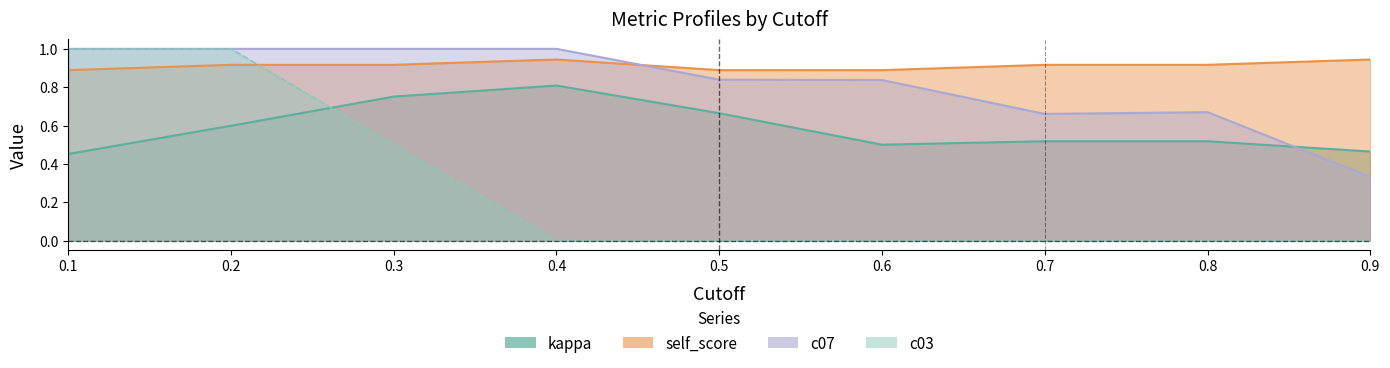

What is the difference between the c03 values at 0.3 and 0.5?

0.5